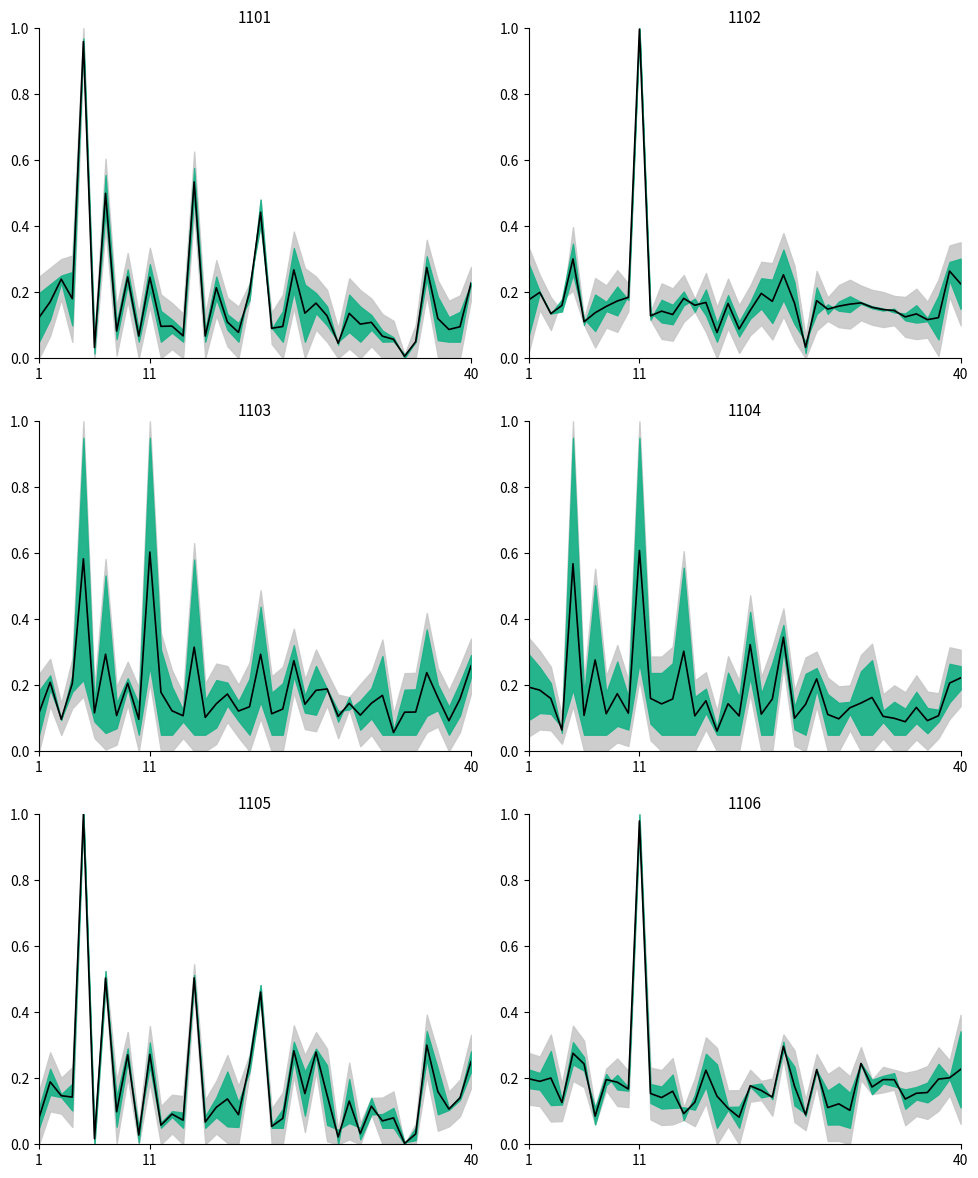

How many data points does each series have?

40